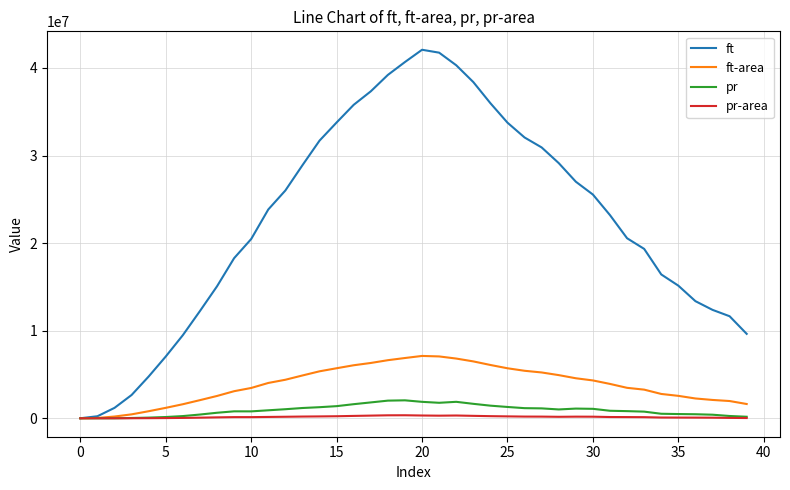

Which series has the largest total across all categories?

ft